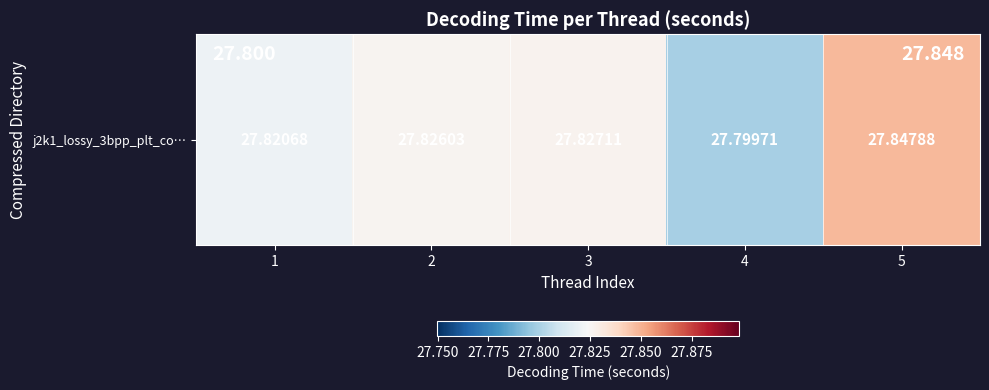

Where is the data nearest to the value 27?

4